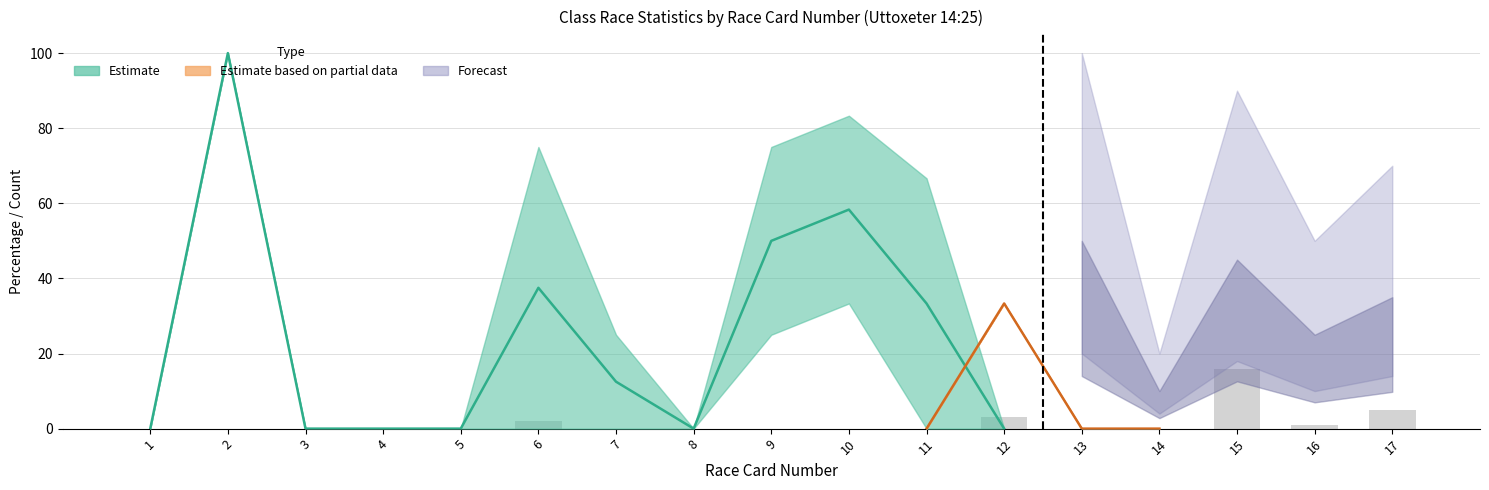

Are the bars grouped side by side (vs. stacked)?

No